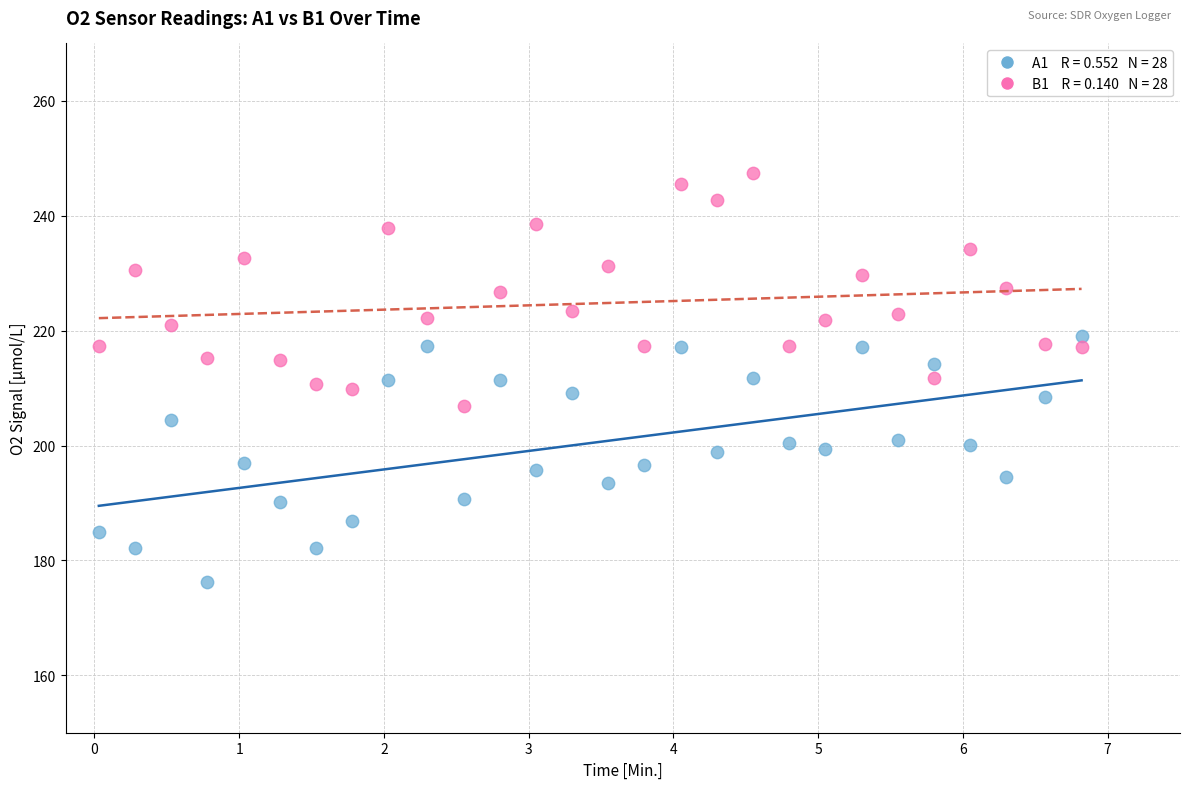

Across all data points, what is the range of X values (max minus min)?

6.8